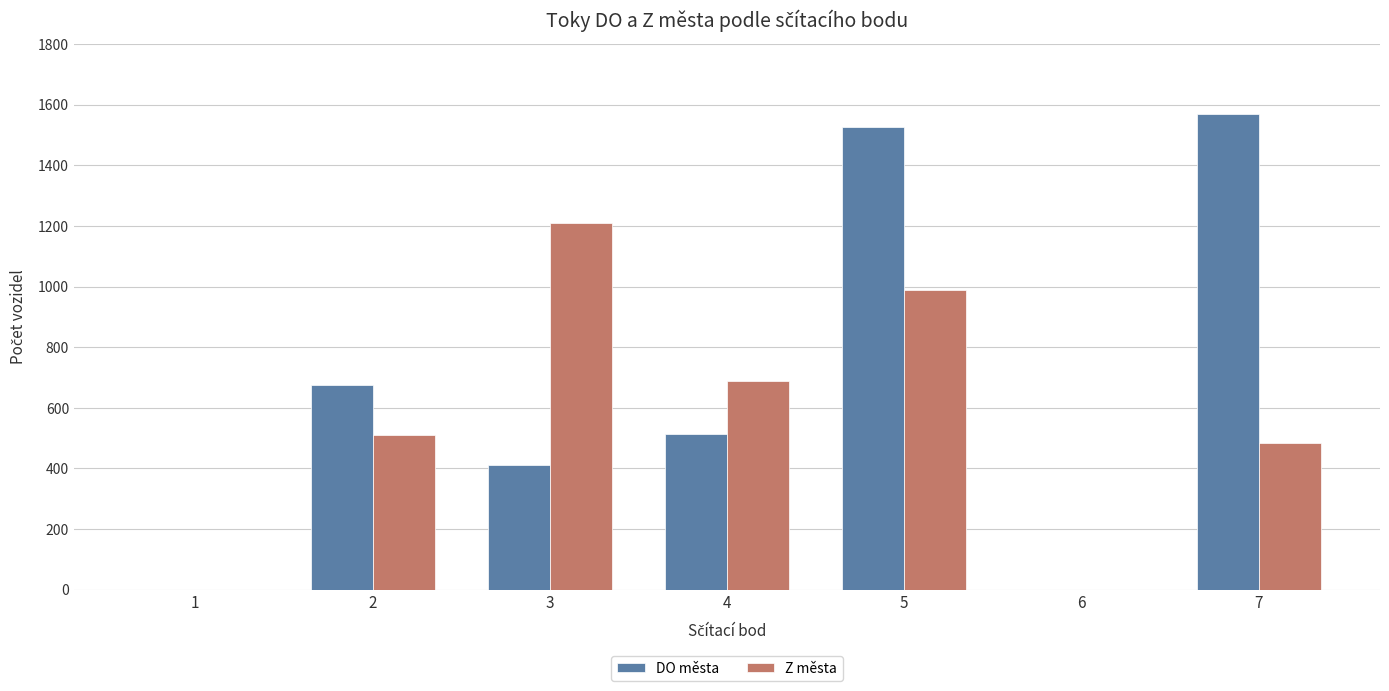

How many categories are shown in the chart?

7